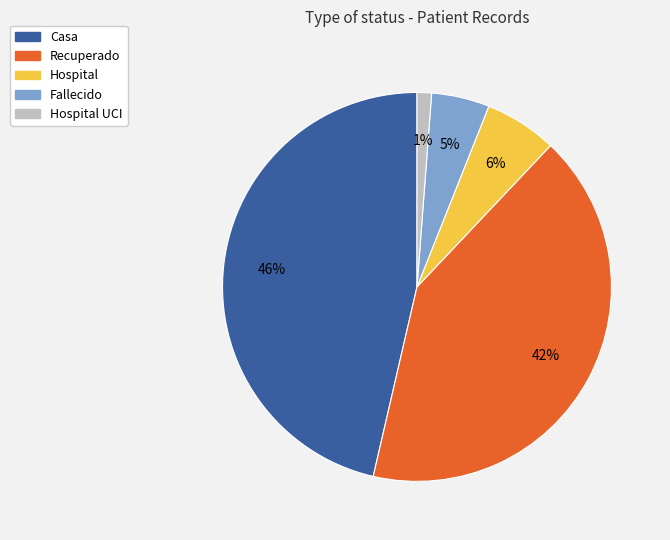

Is there a majority slice in this chart?

No